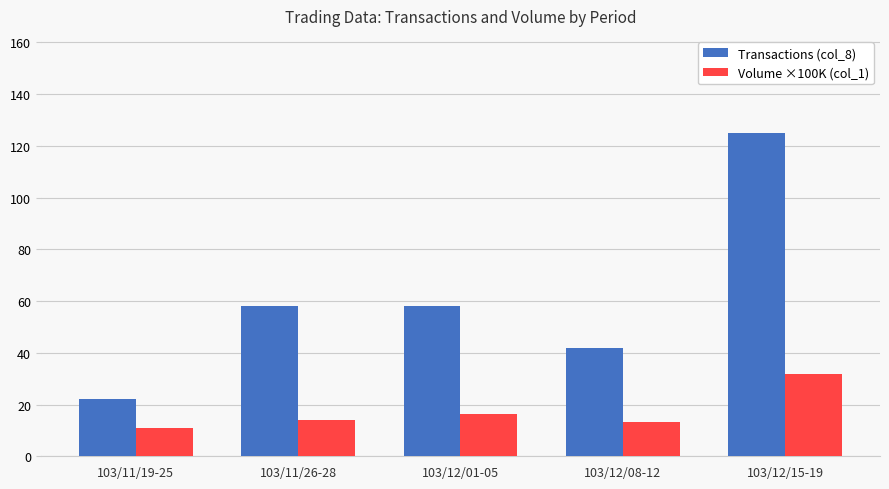

Which series has the widest spread of values?

Transactions (col_8)